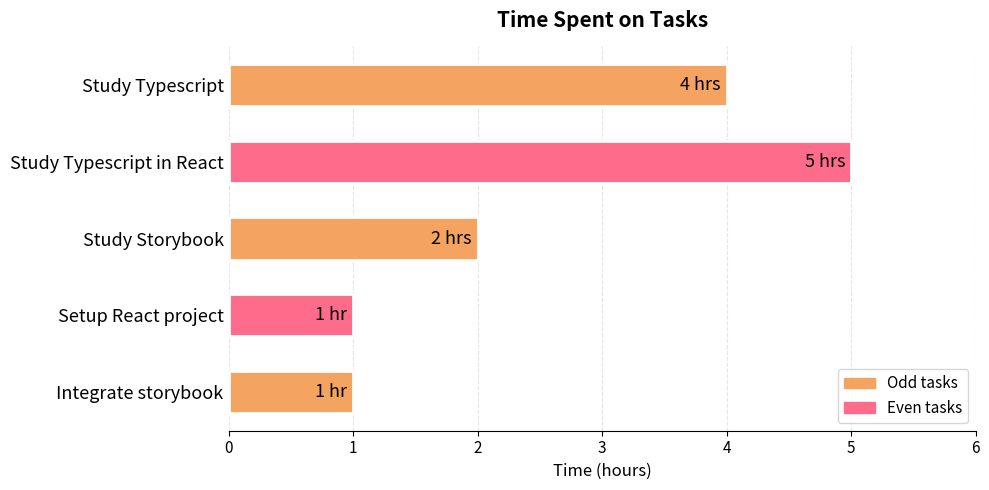

What is the change in value from Study Typescript in React to Integrate storybook?

-4